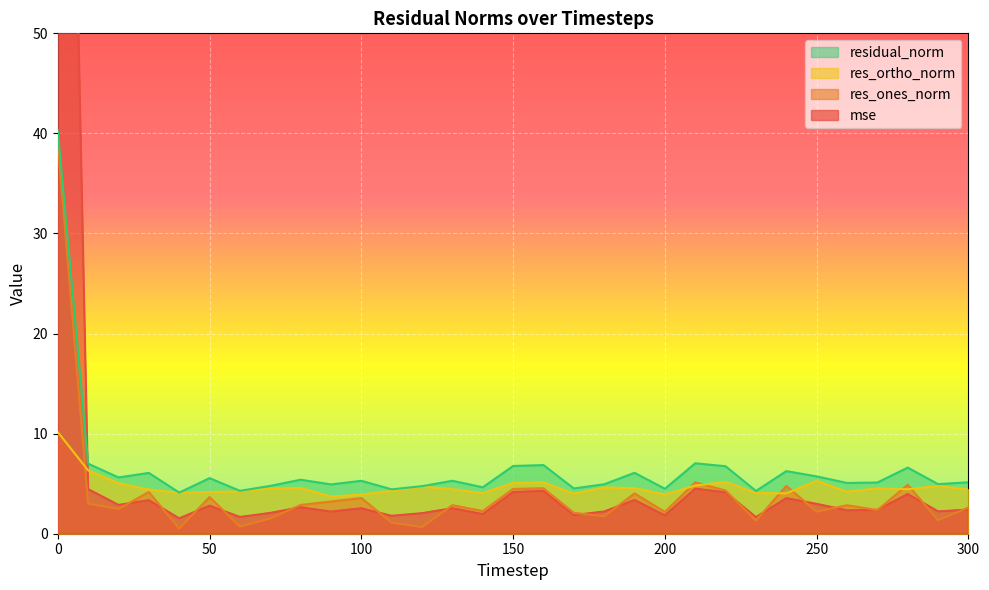

How many data points in residual_norm are less than 5?

12